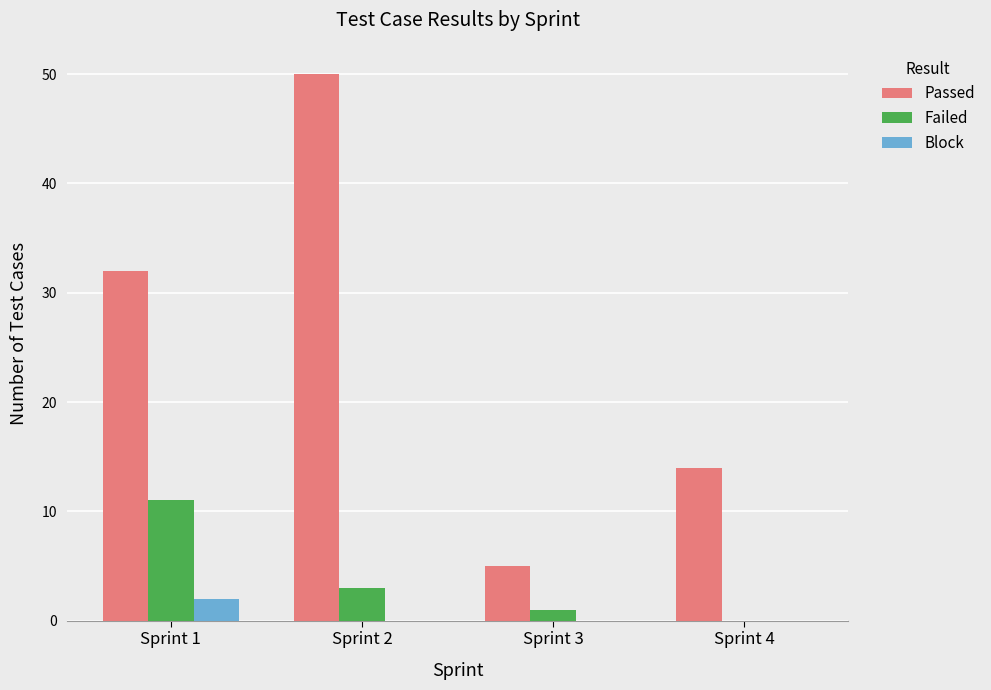

At which category is the sum across all series the highest?

Sprint 2